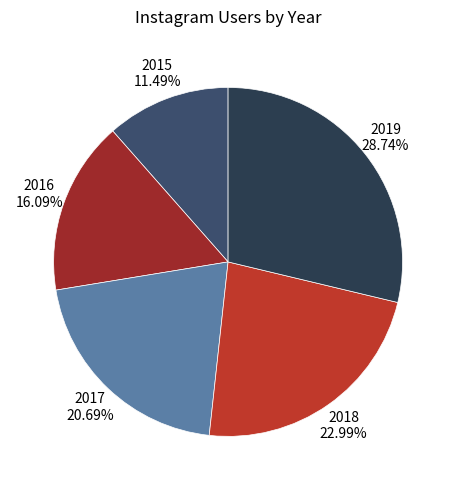

Between 2015 and 2016, which is larger?

2016